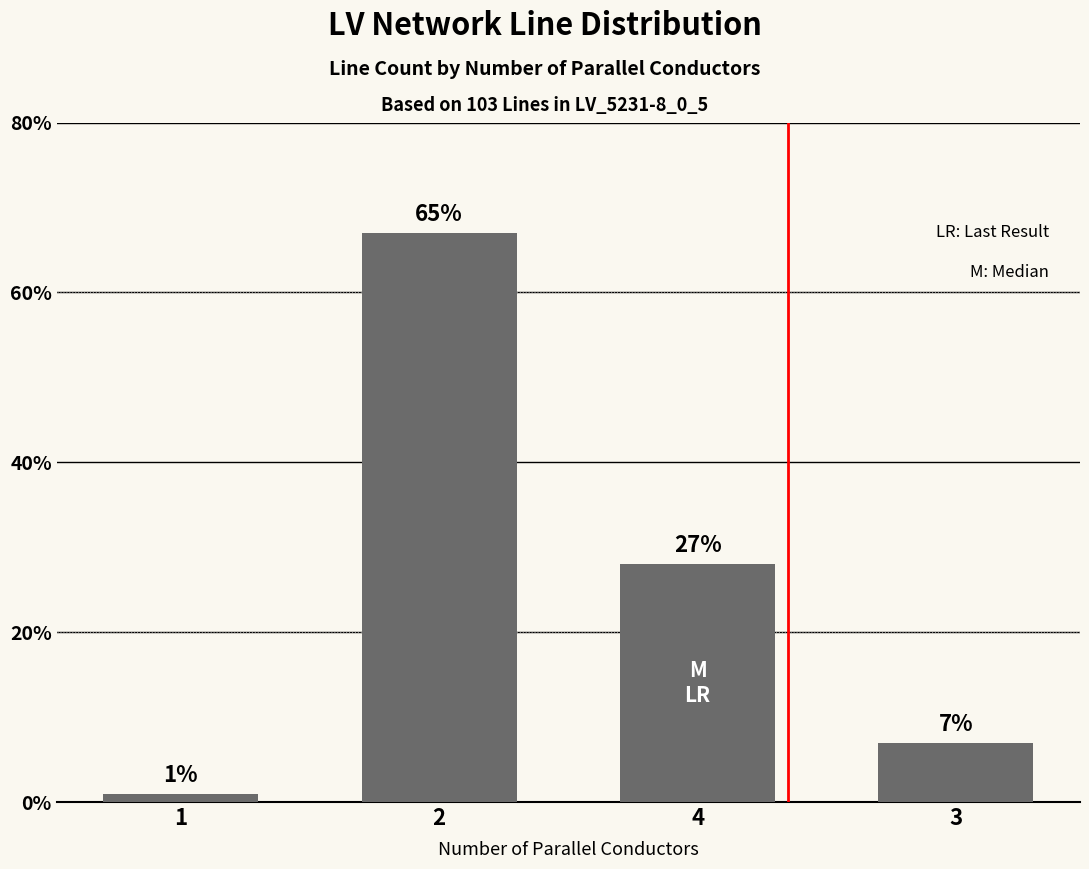

Are the bars grouped side by side (vs. stacked)?

No